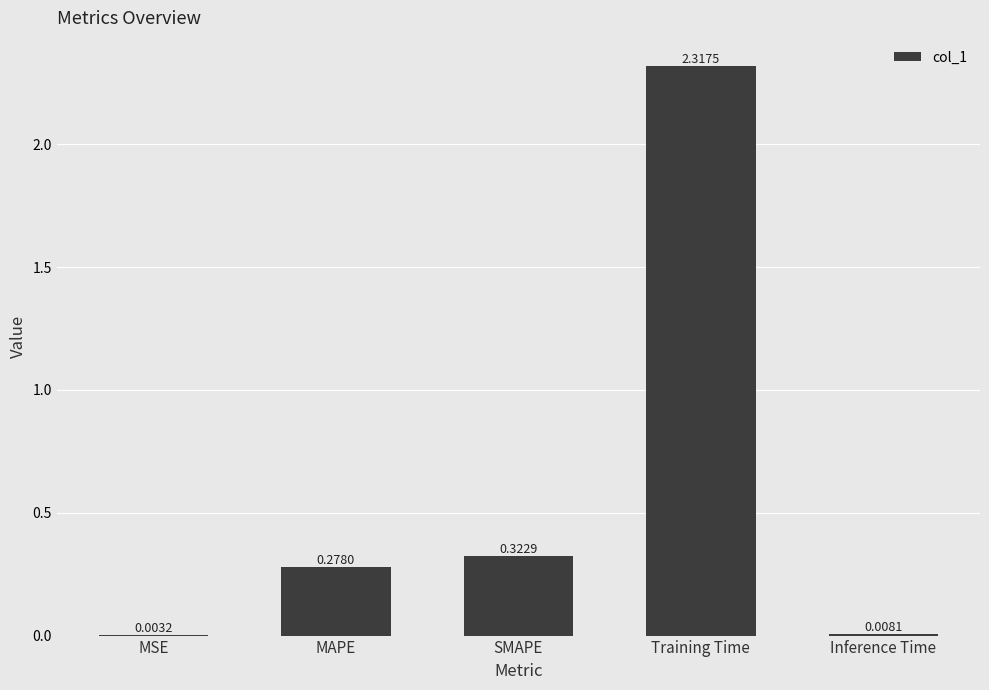

Between MSE and Inference Time, which is larger?

Inference Time